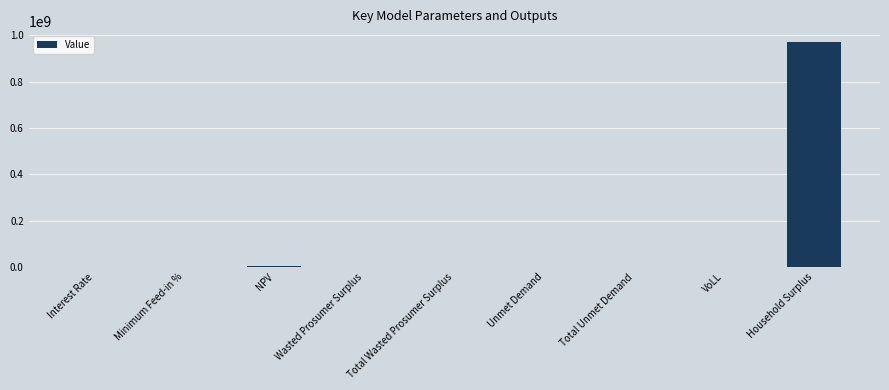

The value at Household Surplus is 1717676603.8. True or false?

False